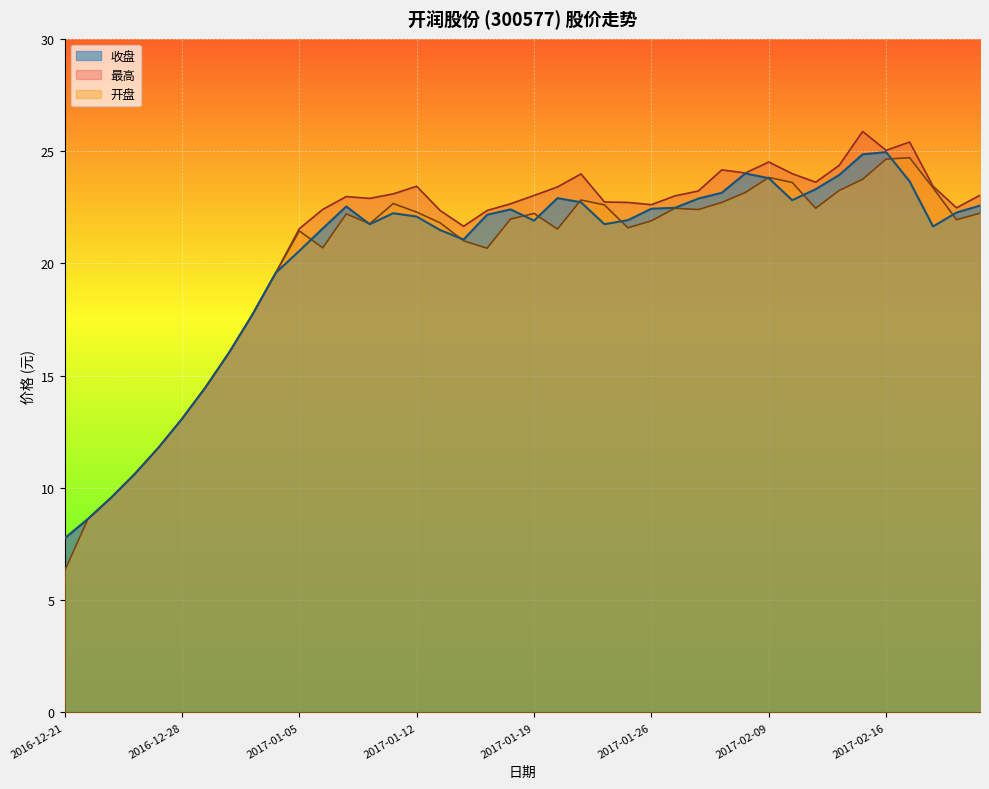

What is the maximum value for 收盘?

24.9